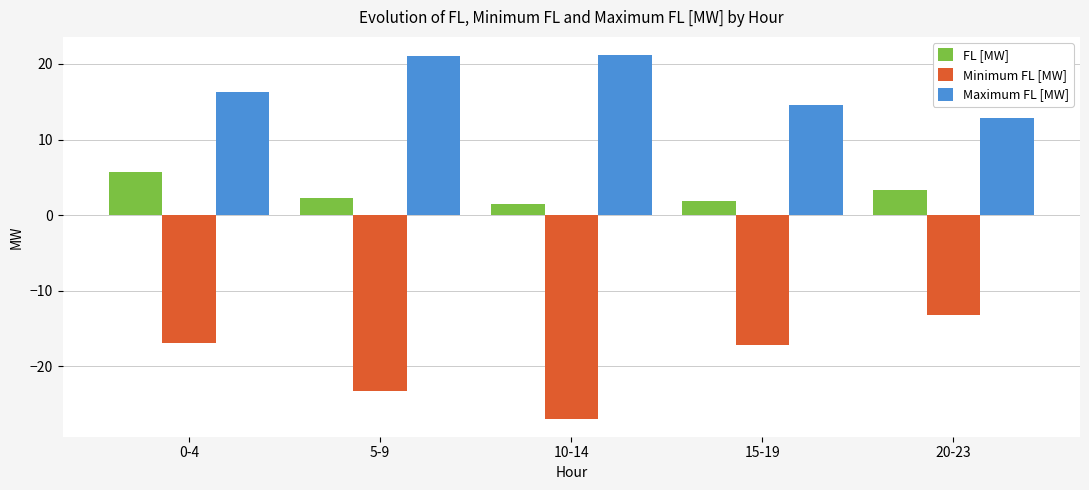

Which series has the largest range (max minus min)?

Minimum FL [MW]